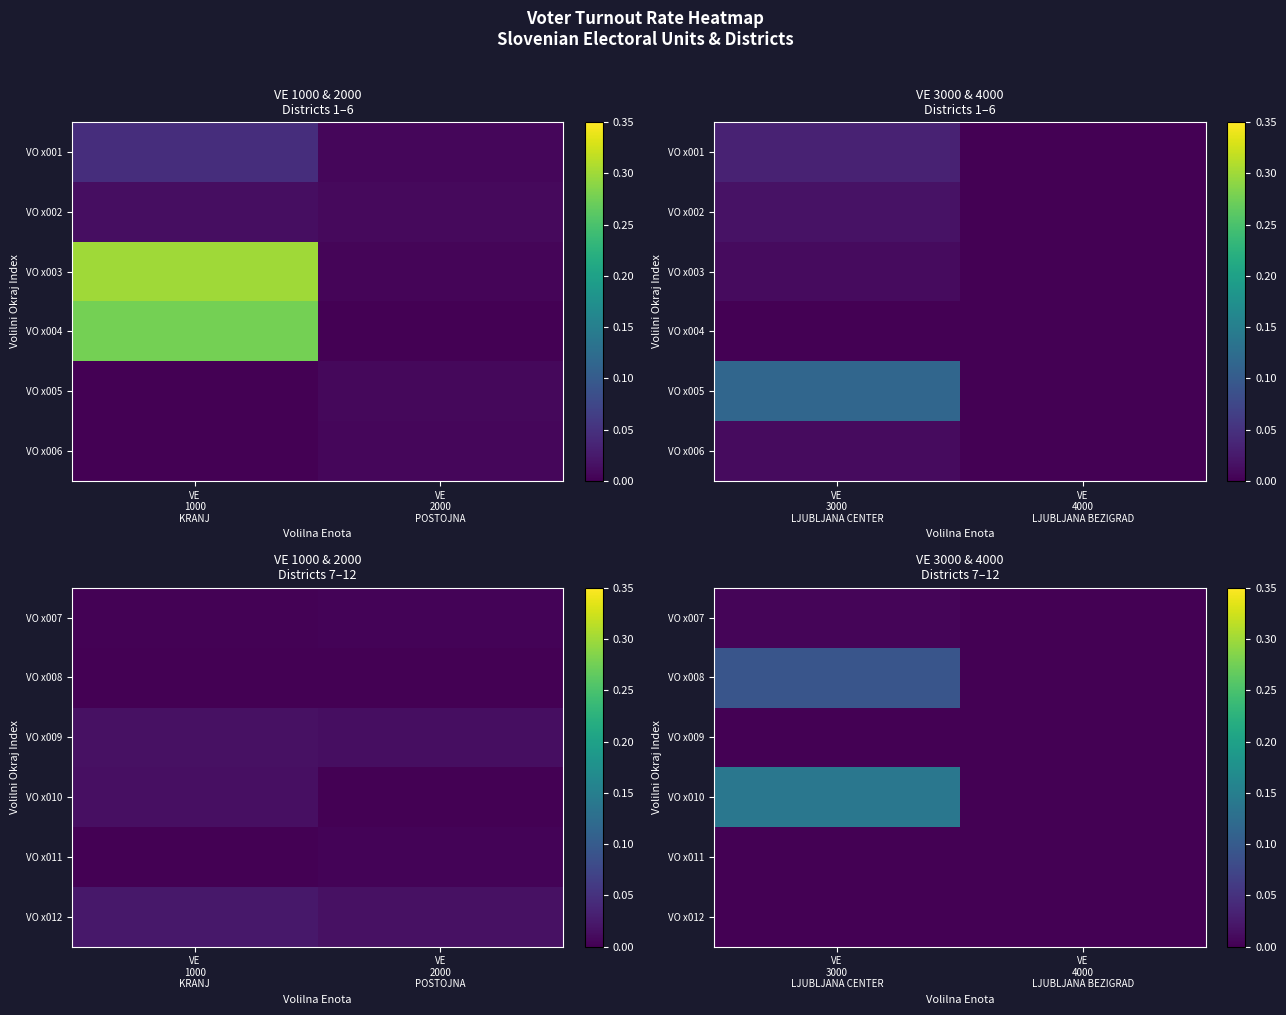

Rank the series by their maximum value, from lowest to highest.

VO x009, VO x011, VO x012, VO x007, VO x008, VO x010